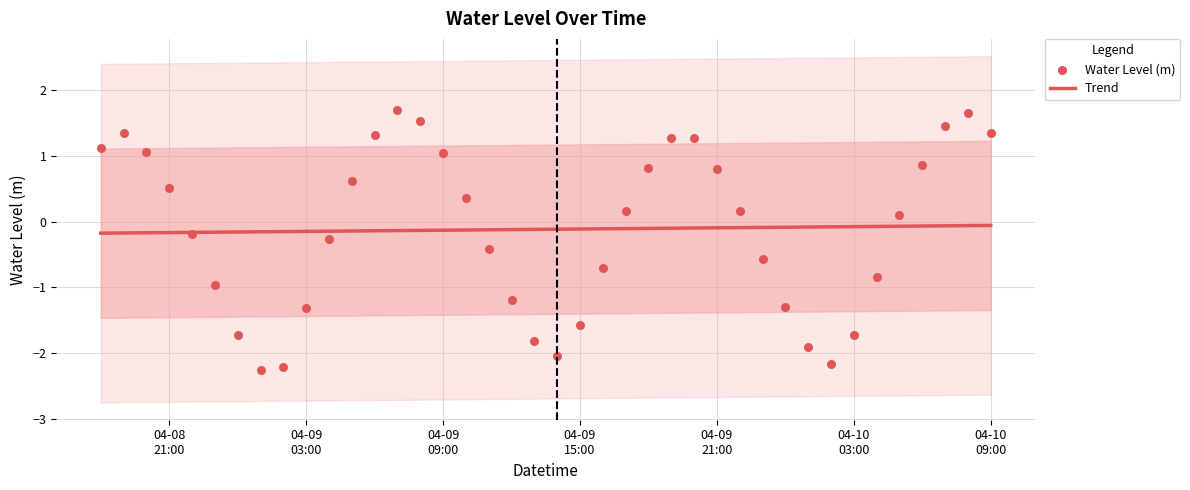

Which has a higher value, 2023-04-09 07:00:00 or 2023-04-09 11:00:00?

2023-04-09 07:00:00